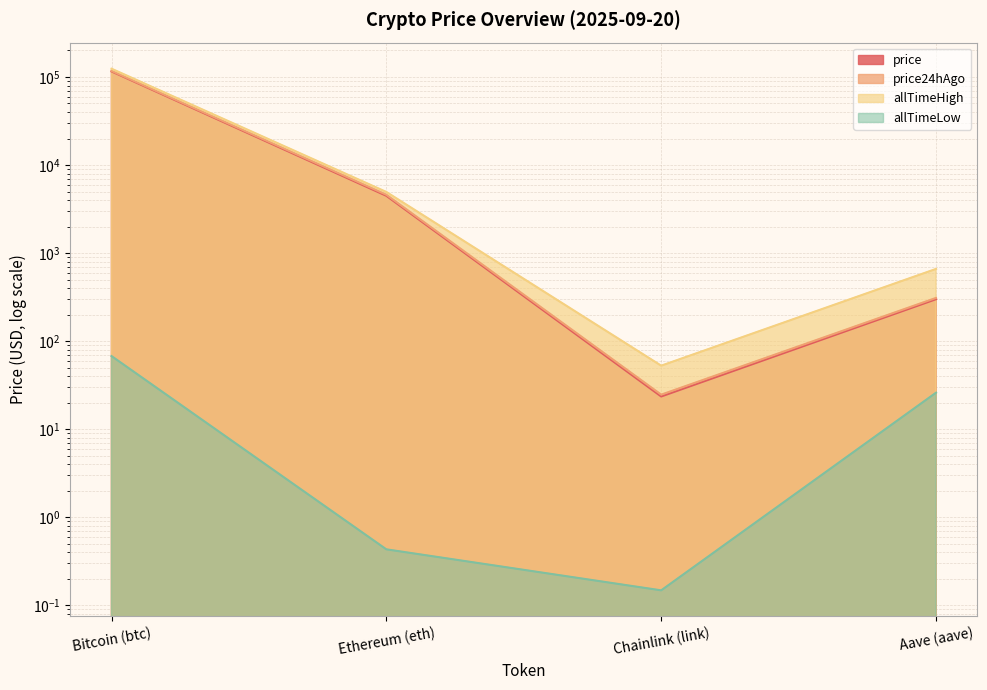

Which category has the highest value in the price series?

Bitcoin (btc)